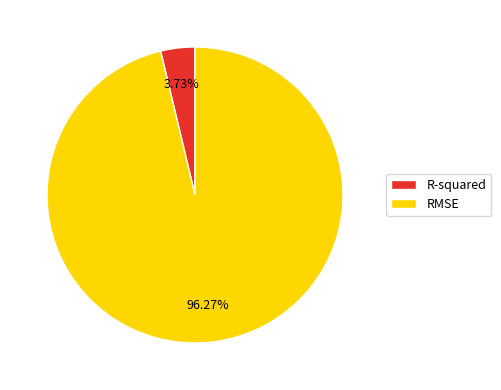

Does R-squared represent more than half of the total?

No